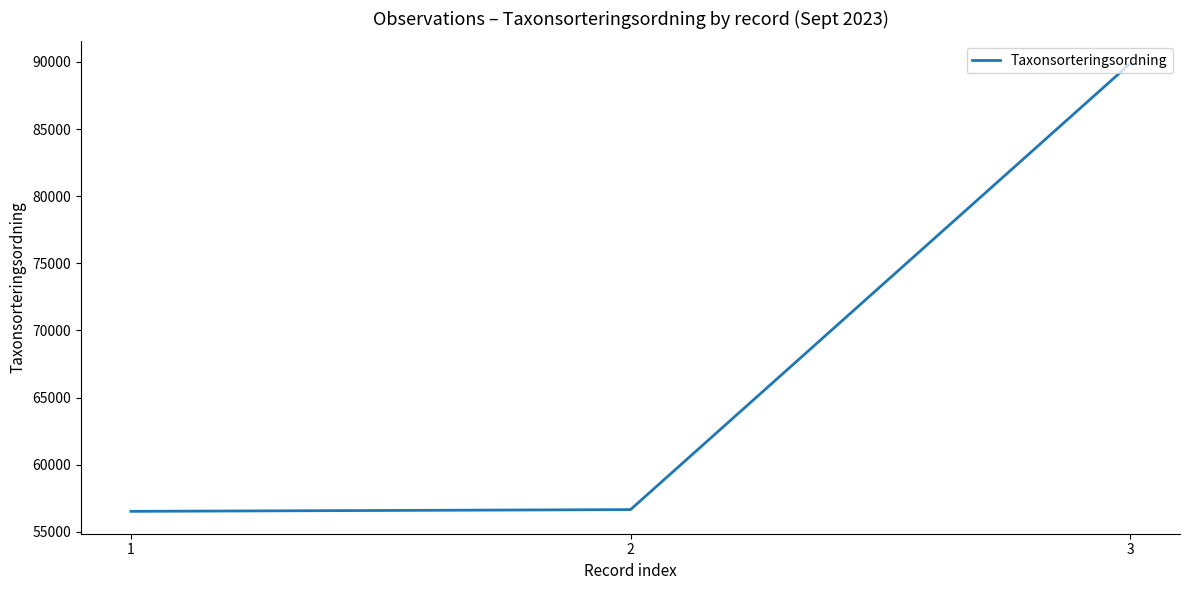

Is it true that the value at 1 is 75543?

False